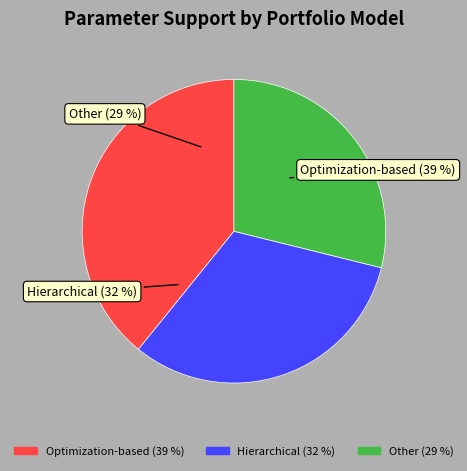

Do 20 and 16 together represent more than half of the pie?

No